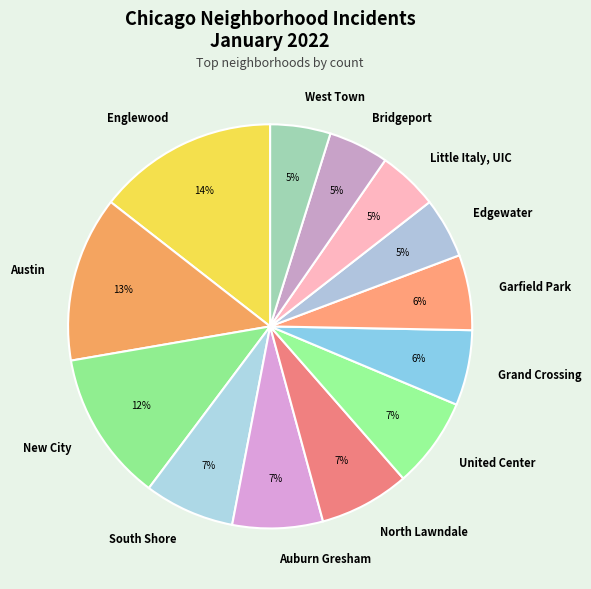

To the nearest percent, what portion does South Shore represent?

7%